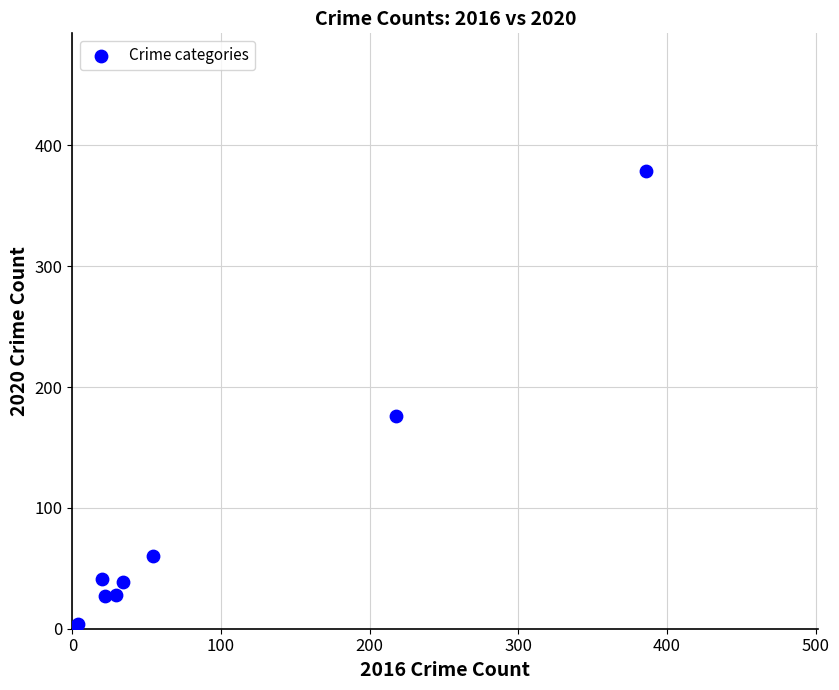

What Y value in the scatter plot is closest to 190?

176